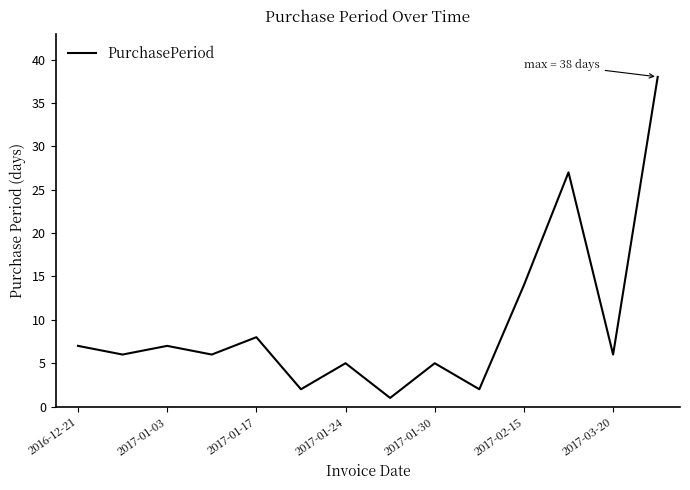

What is the greatest value displayed?

38